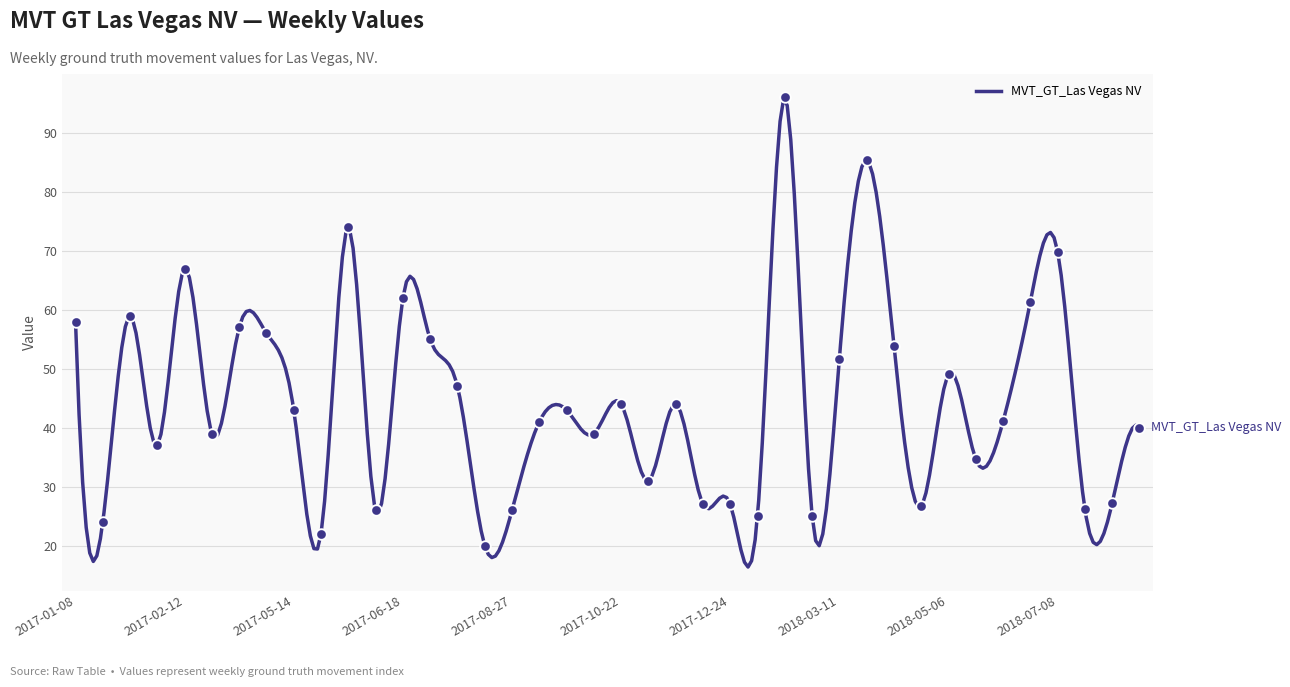

What is the change in value from 2017-06-04 to 2018-02-04?

+22.0